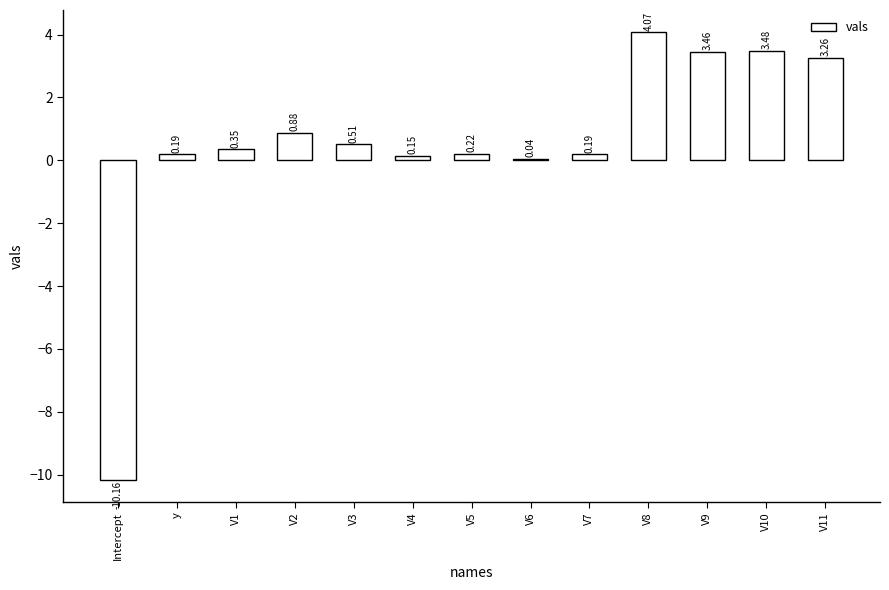

Between V7 and V2, which is larger?

V2